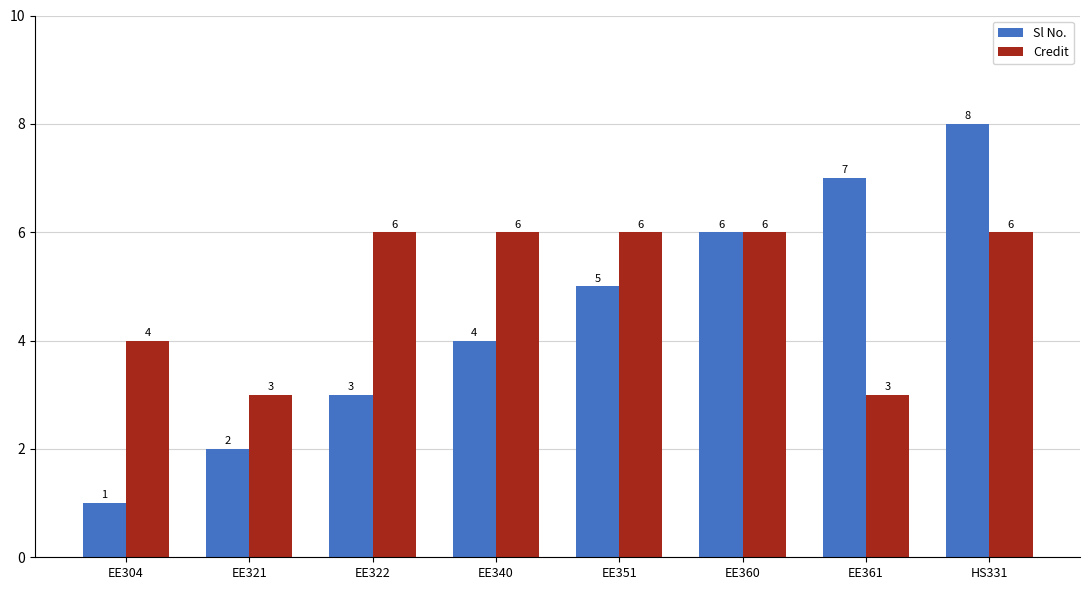

The Sl No. series shows 5 at EE351. True or false?

True